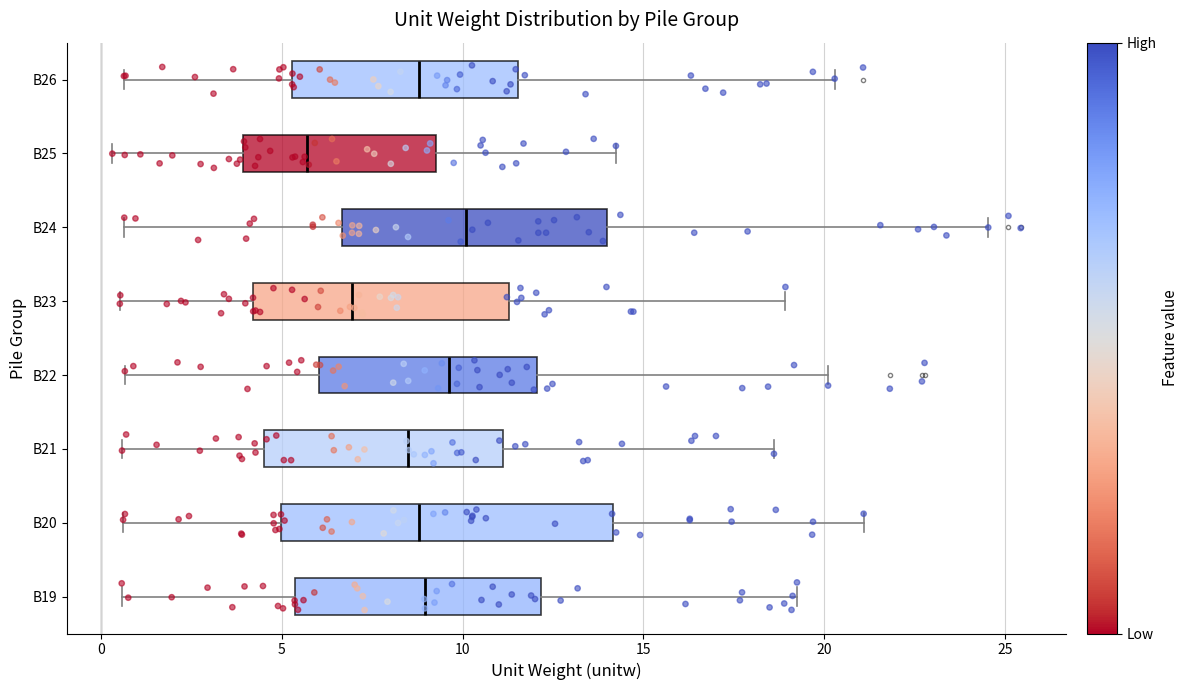

Which box has the furthest to the left median line?

B25